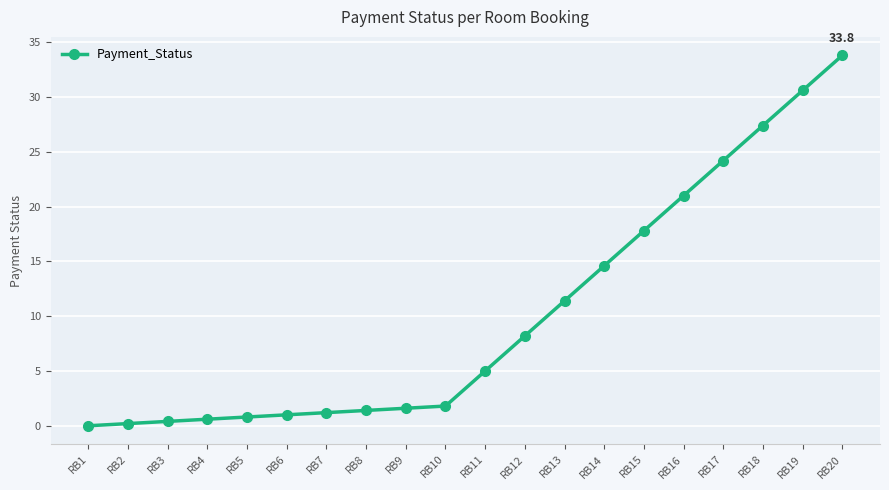

At which label is the value closest to 16?

RB14